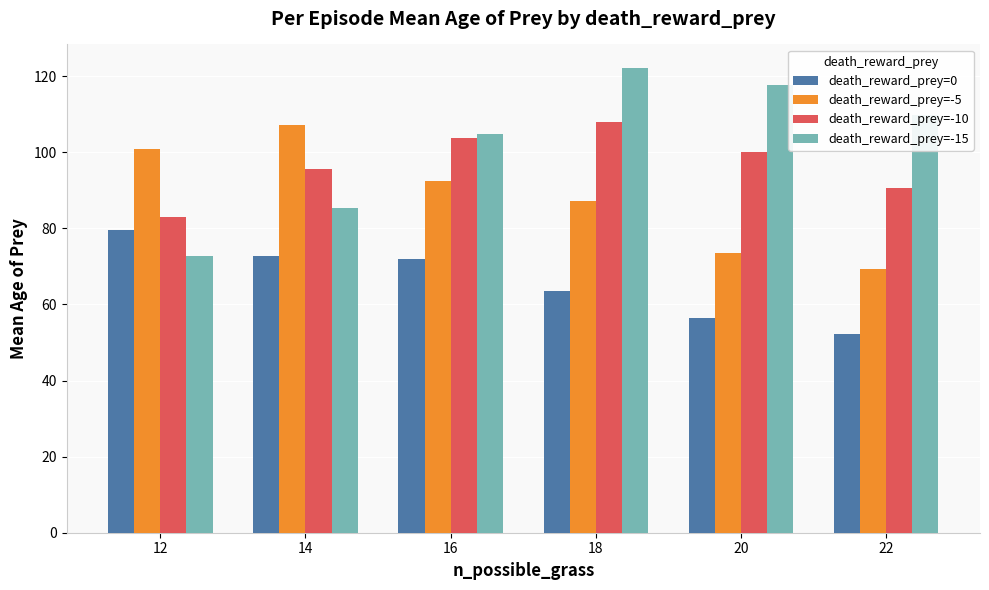

The value of death_reward_prey=-5 at 18 is 129.8. True or false?

False